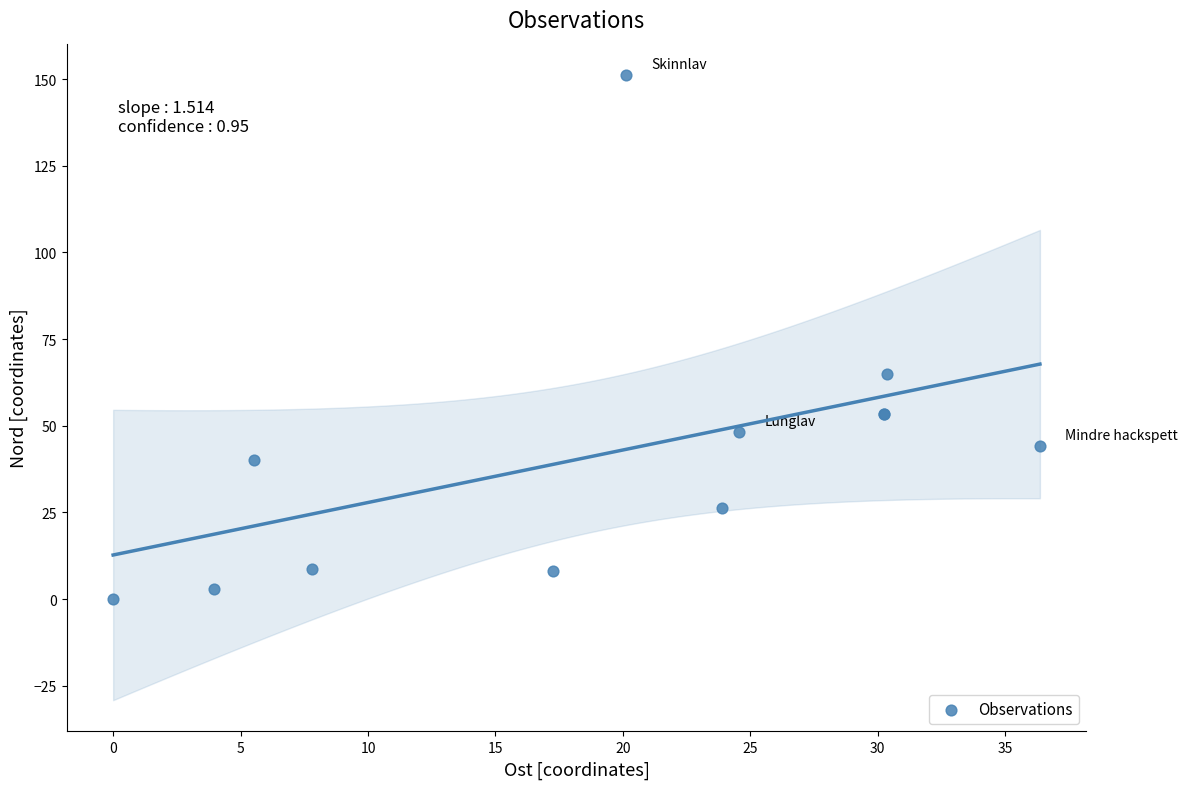

What Y value in the scatter plot is closest to 75?

65.0